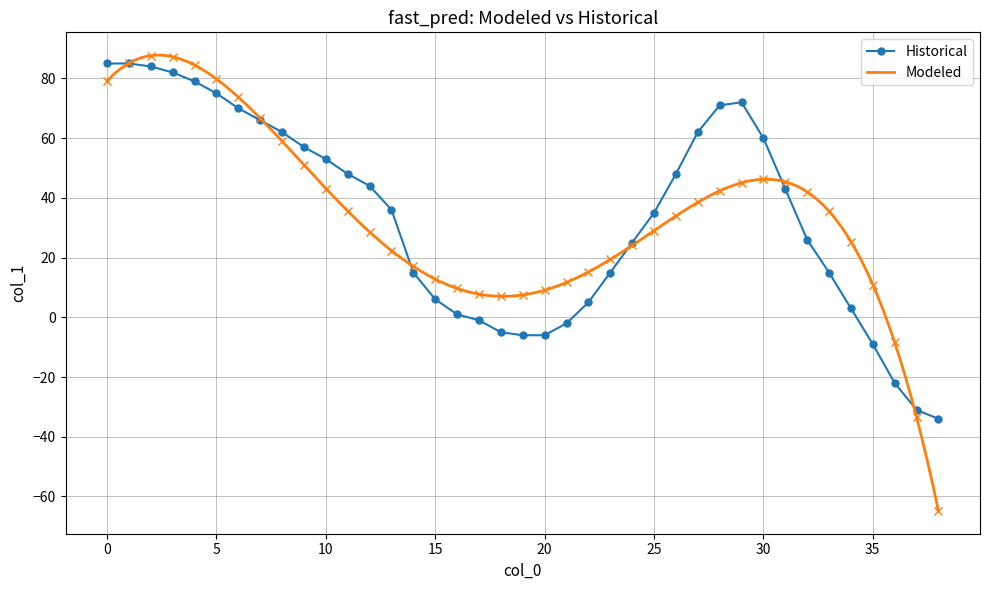

Reading left to right, list all the values displayed in this chart.

0=85	1=85	2=84	3=82	4=79	5=75	6=70	7=66	8=62	9=57	10=53	11=48	12=44	13=36	14=15	15=6	16=1	17=-1	18=-5	19=-6	20=-6	21=-2	22=5	23=15	24=25	25=35	26=48	27=62	28=71	29=72	30=60	31=43	32=26	33=15	34=3	35=-9	36=-22	37=-31	38=-34